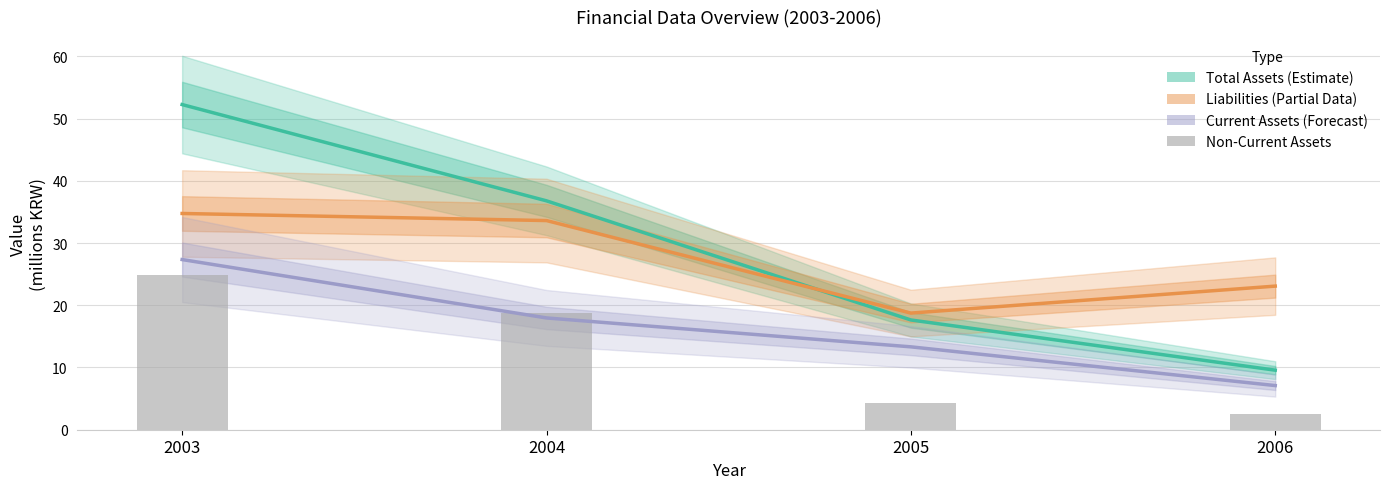

True or false: Total Assets (Estimate) has a value of 36.8 at 2004.

True